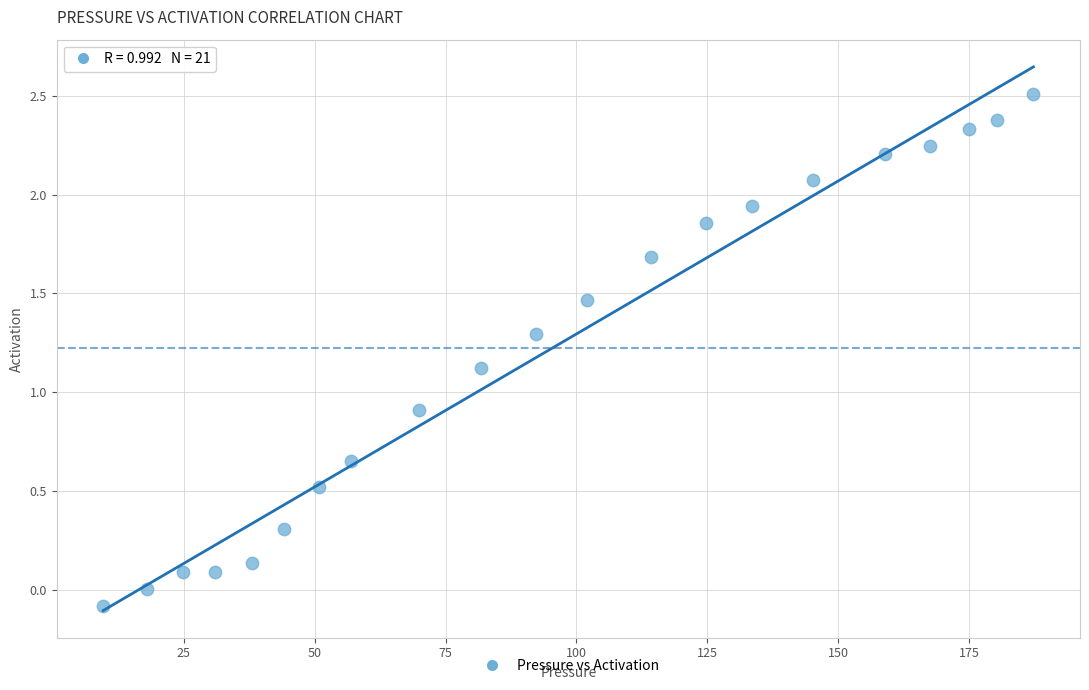

What Y value in the scatter plot is closest to 1?

0.9